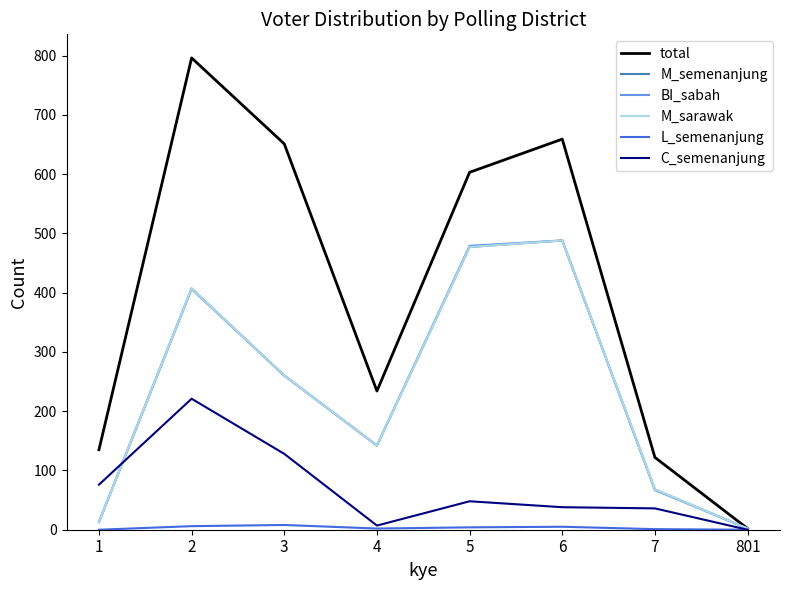

Which series has the largest total across all categories?

total